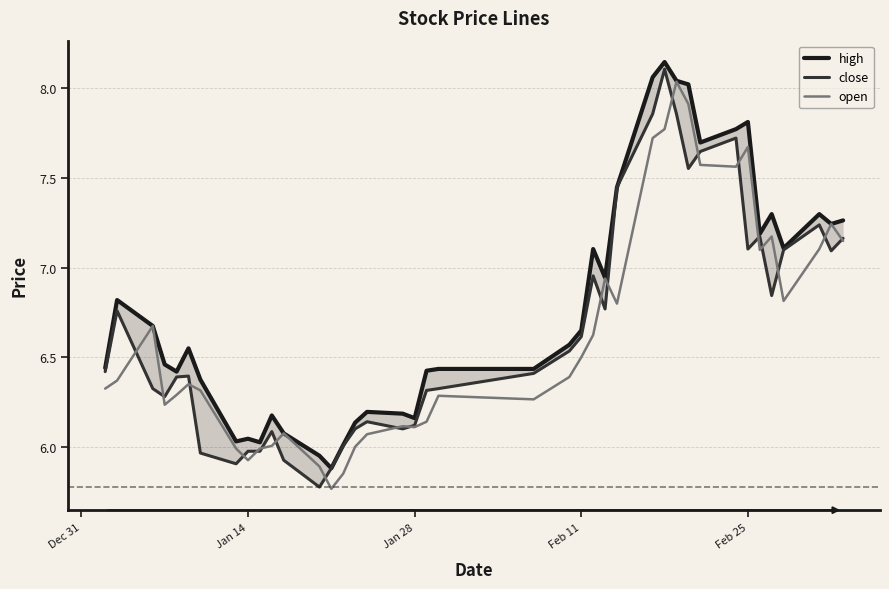

Is it true that high equals 6.0 at Jan 14?

True